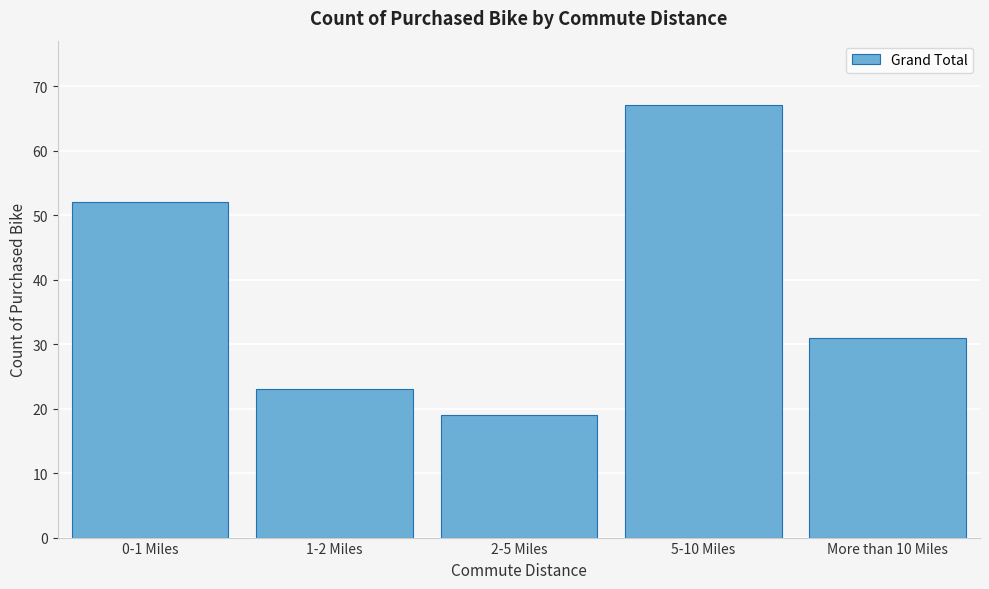

Reading right to left, transcribe all the data shown in this chart.

More than 10 Miles=31	5-10 Miles=67	2-5 Miles=19	1-2 Miles=23	0-1 Miles=52